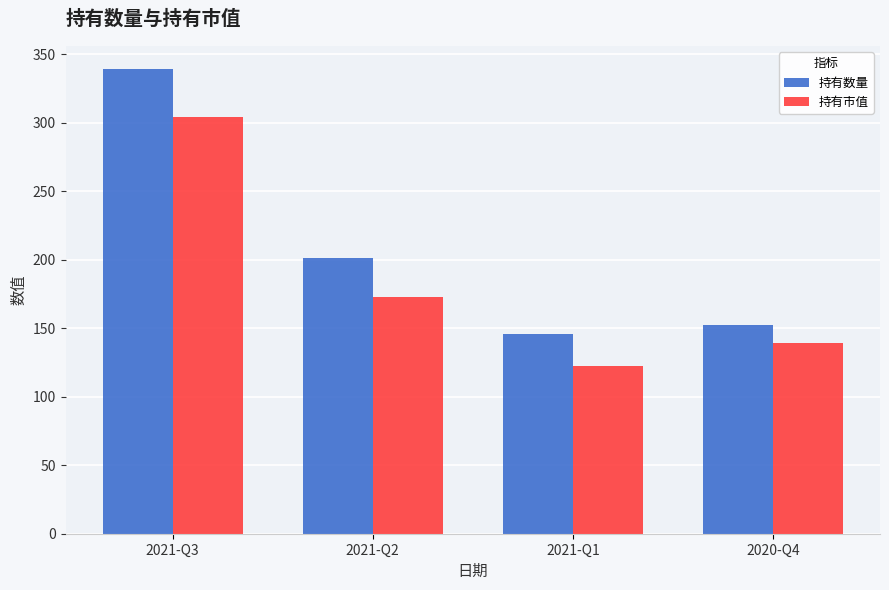

Are the bars grouped side by side (vs. stacked)?

Yes